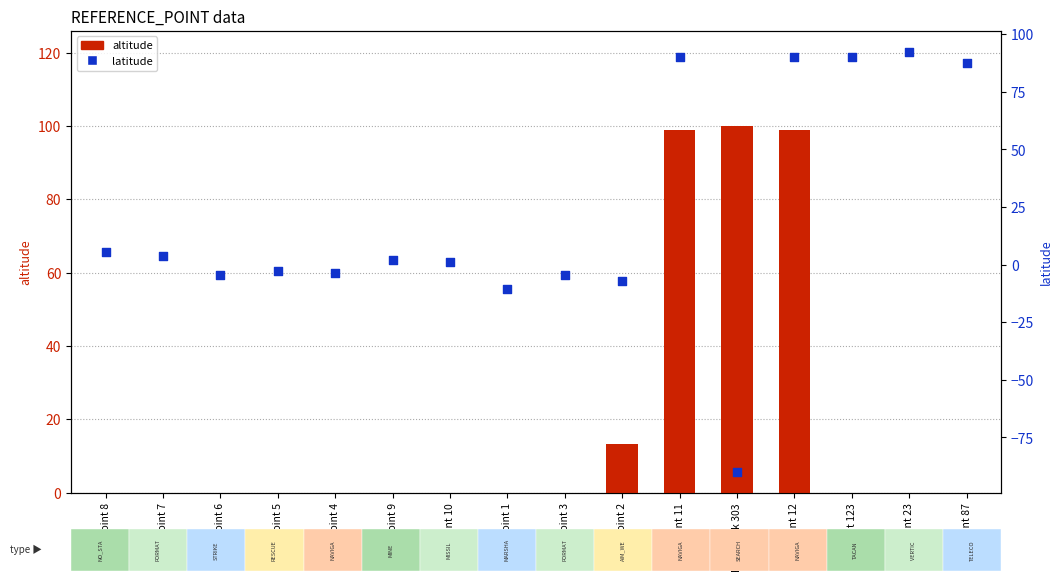

What is the total value across all series at point 12?

189.0